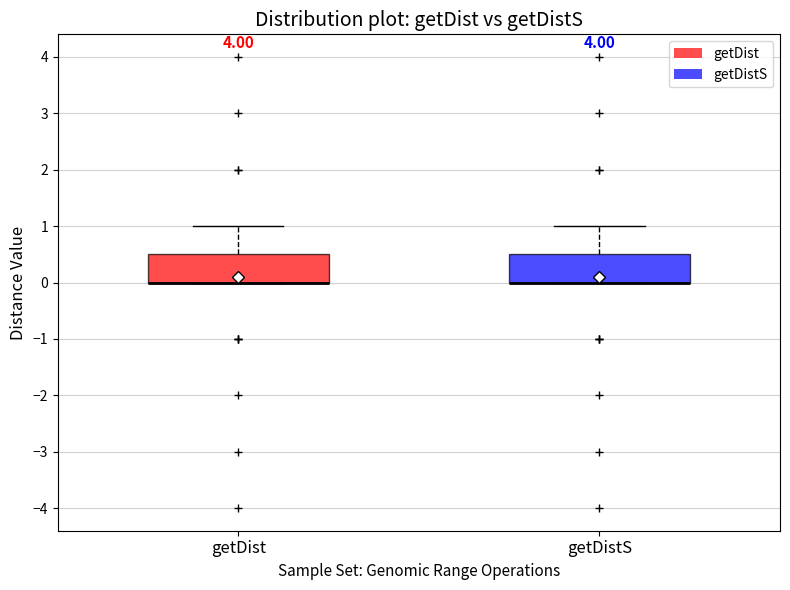

Reading left to right, transcribe this box plot: for each box, give where its median line is, the range the box spans, and where its two whiskers end, as read against the y-axis. The values are not printed on the chart, so give them approximately, as read against the axis.

getDist: median 0.0 (drawn on the box's lower edge), box 0.0 to 0.5, whiskers 0.0 to 1.0
getDistS: median 0.0 (drawn on the box's lower edge), box 0.0 to 0.5, whiskers 0.0 to 1.0